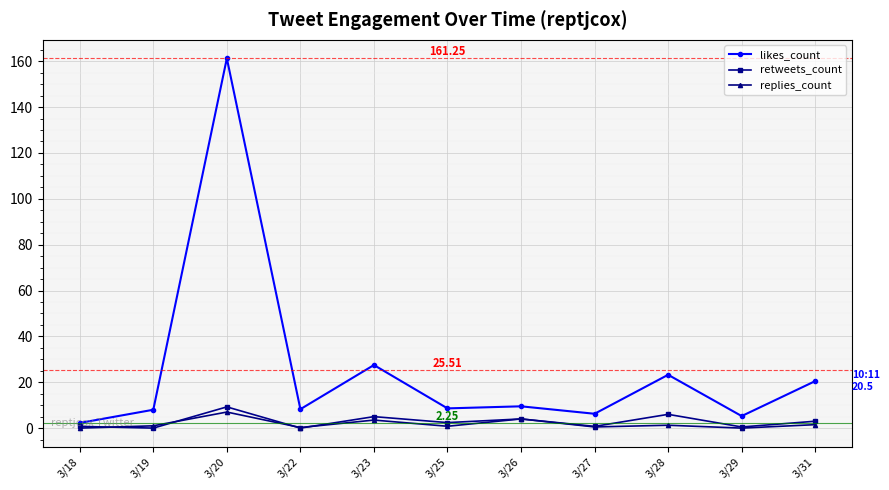

Between 3/18 and 3/23, which series saw the biggest shift?

likes_count